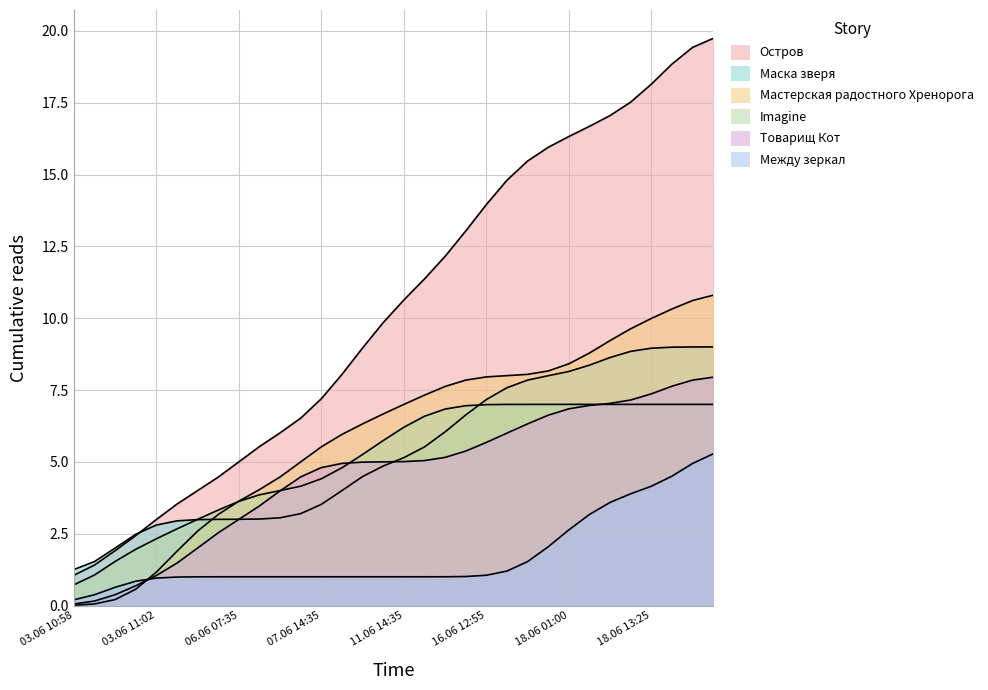

What is the value of the Между зеркал point at the 11th from the left?

1.0